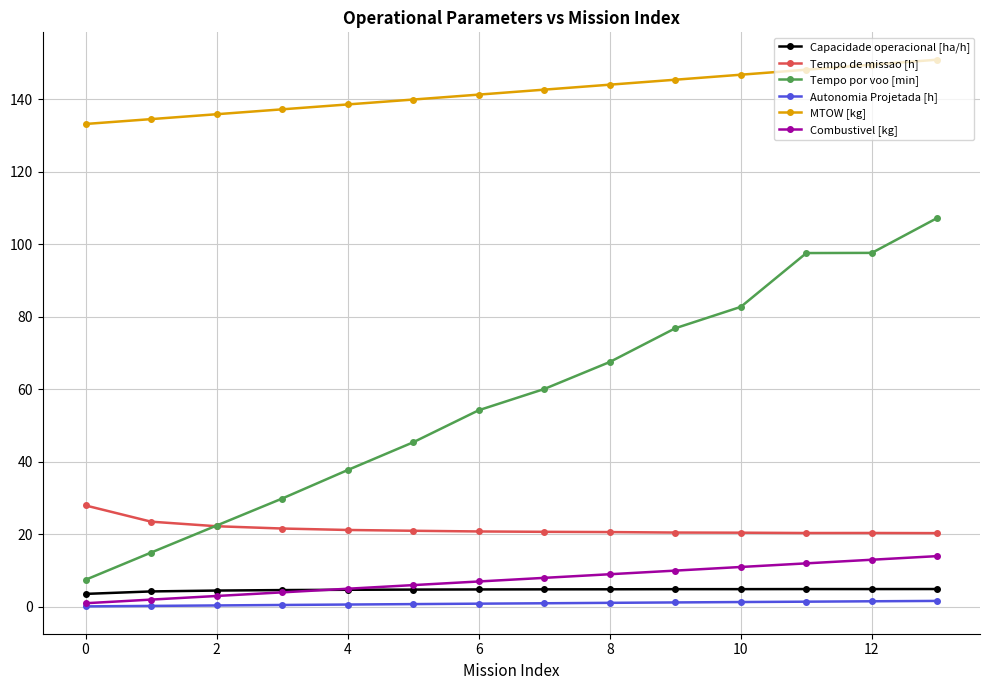

True or false: Autonomia Projetada [h] and MTOW [kg] intersect in this chart.

False